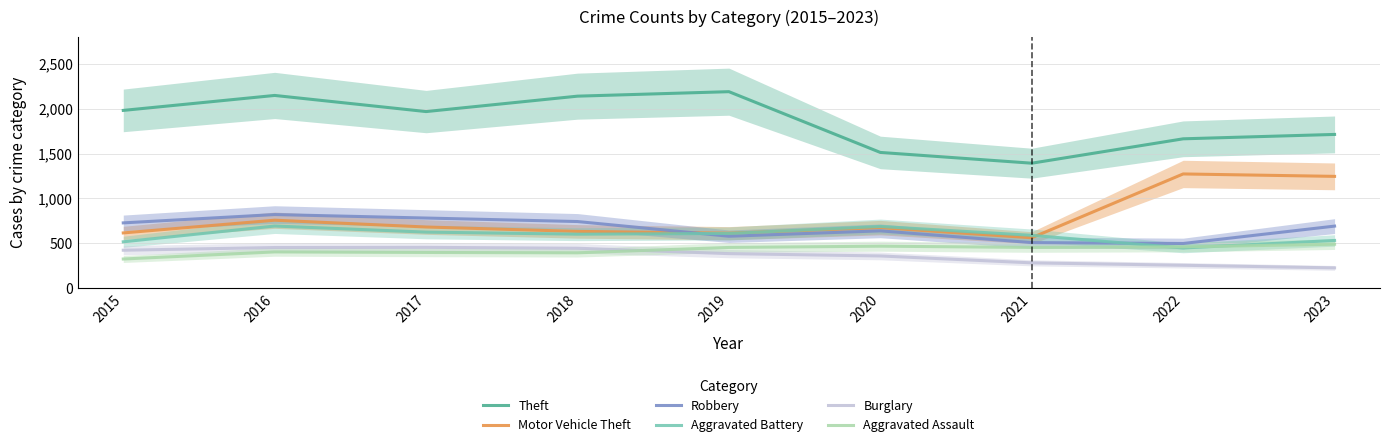

True or false: Motor Vehicle Theft and Aggravated Assault cross at least once.

False